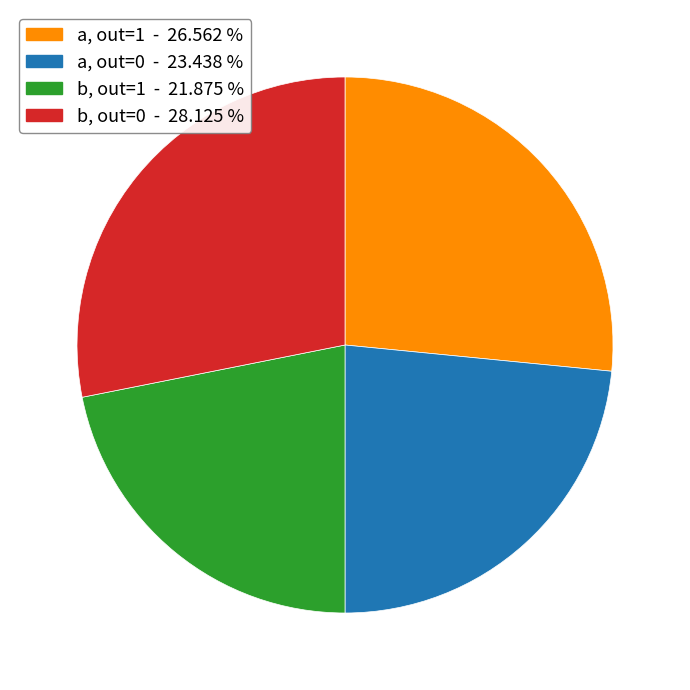

Does any single category account for the majority?

No